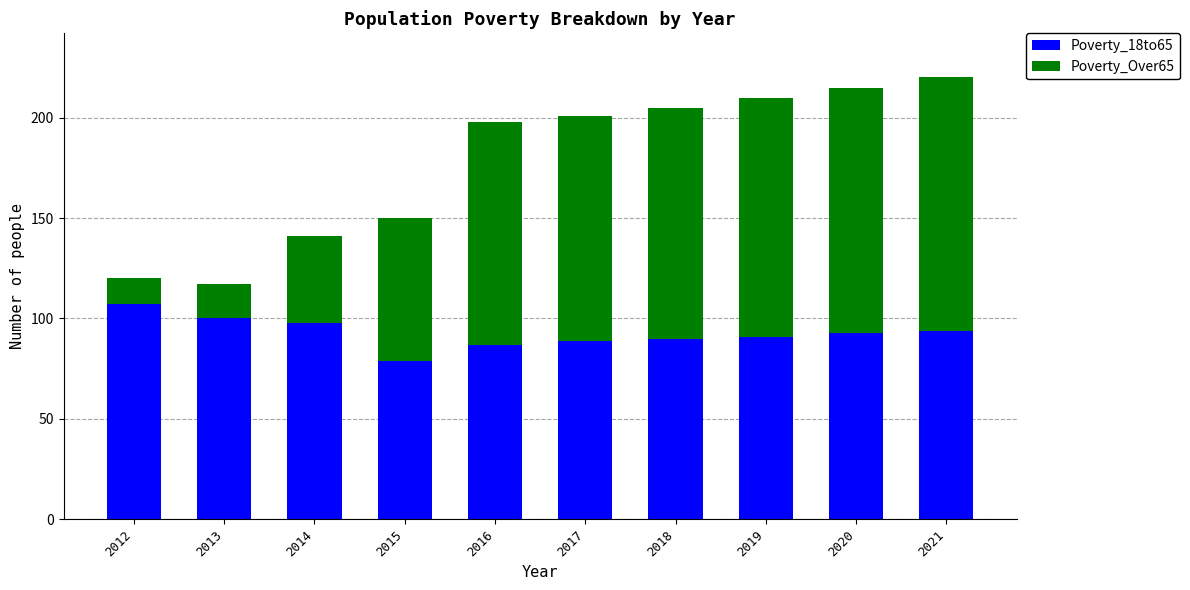

True or false: Poverty_18to65 has a value of 44 at 2017.

False